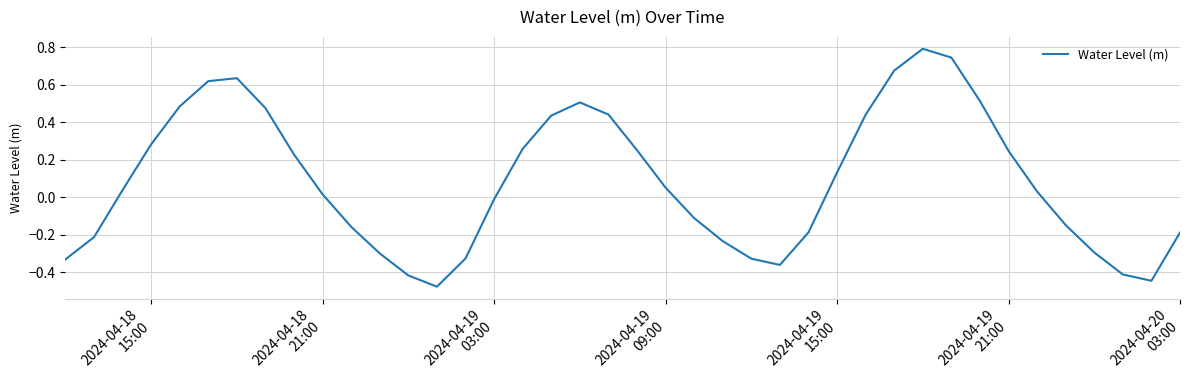

What is the difference between the maximum and minimum values?

1.3